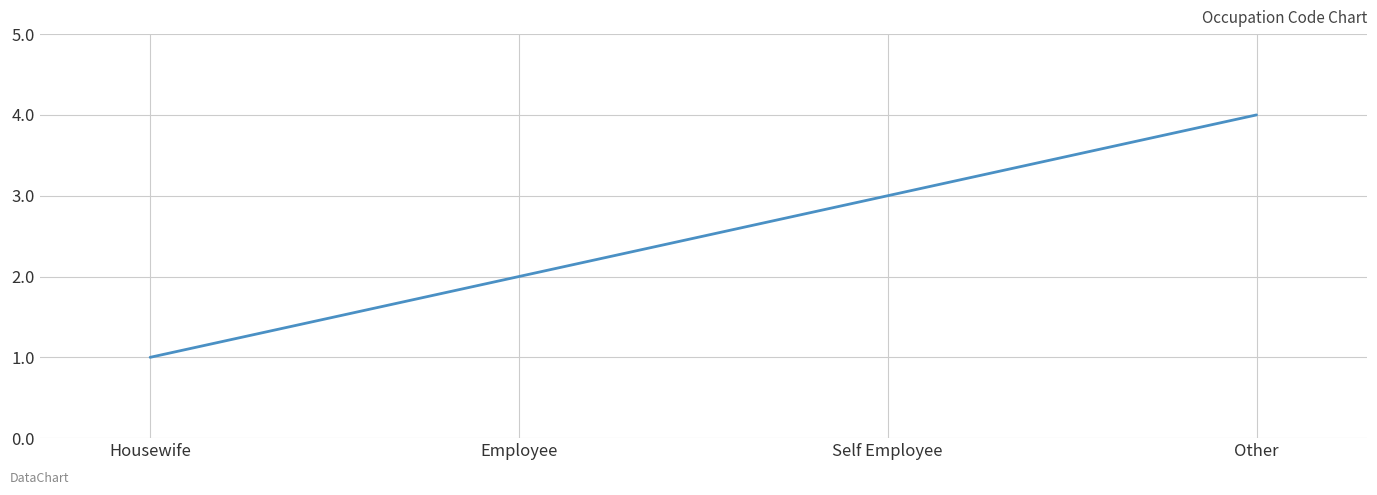

What position from the left is Employee?

2